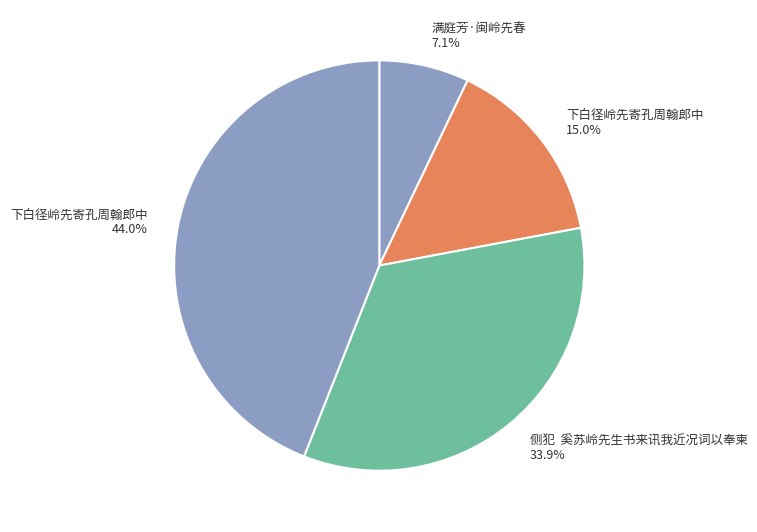

How many slices are in this pie chart?

4